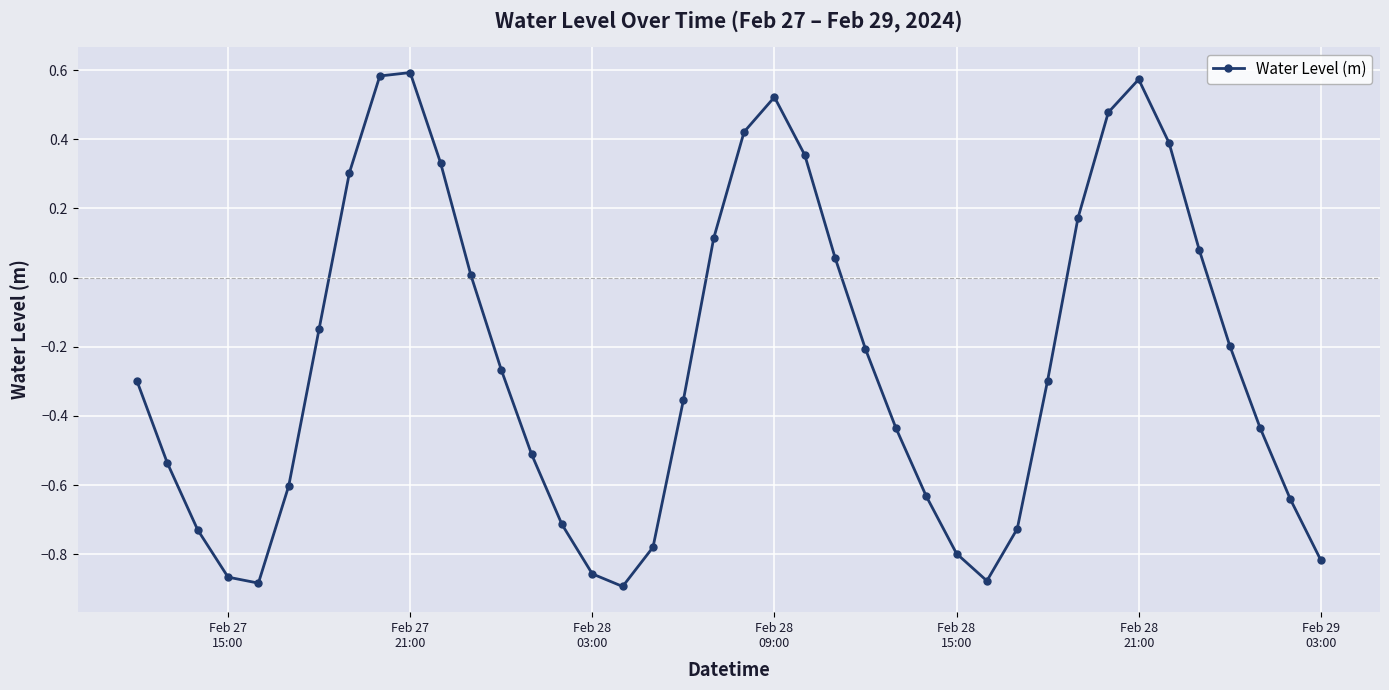

True or false: the data has more than 0 interior local peaks.

True